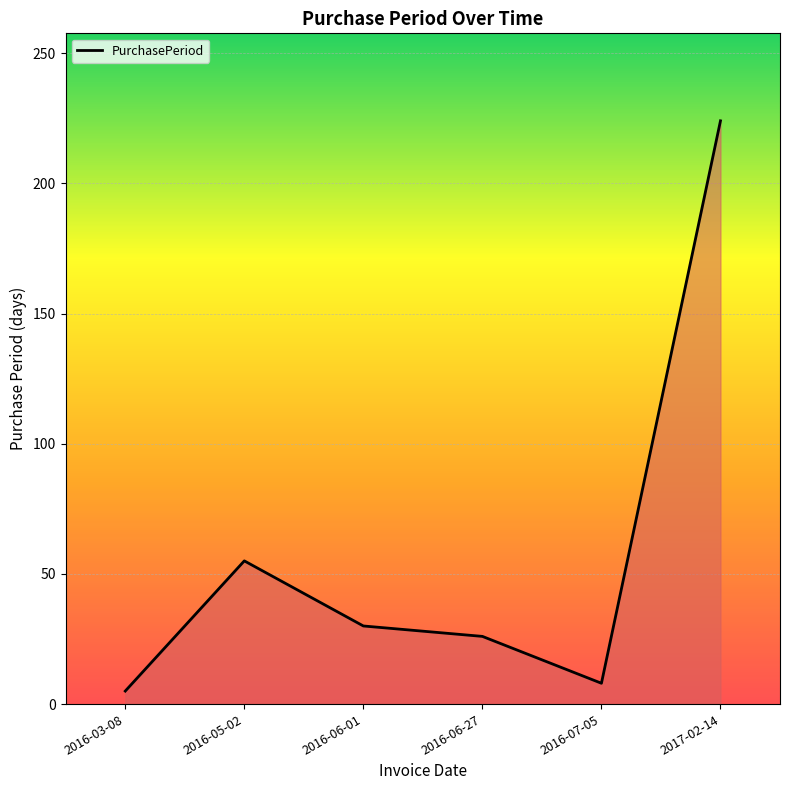

What position from the left is 2017-02-14?

6